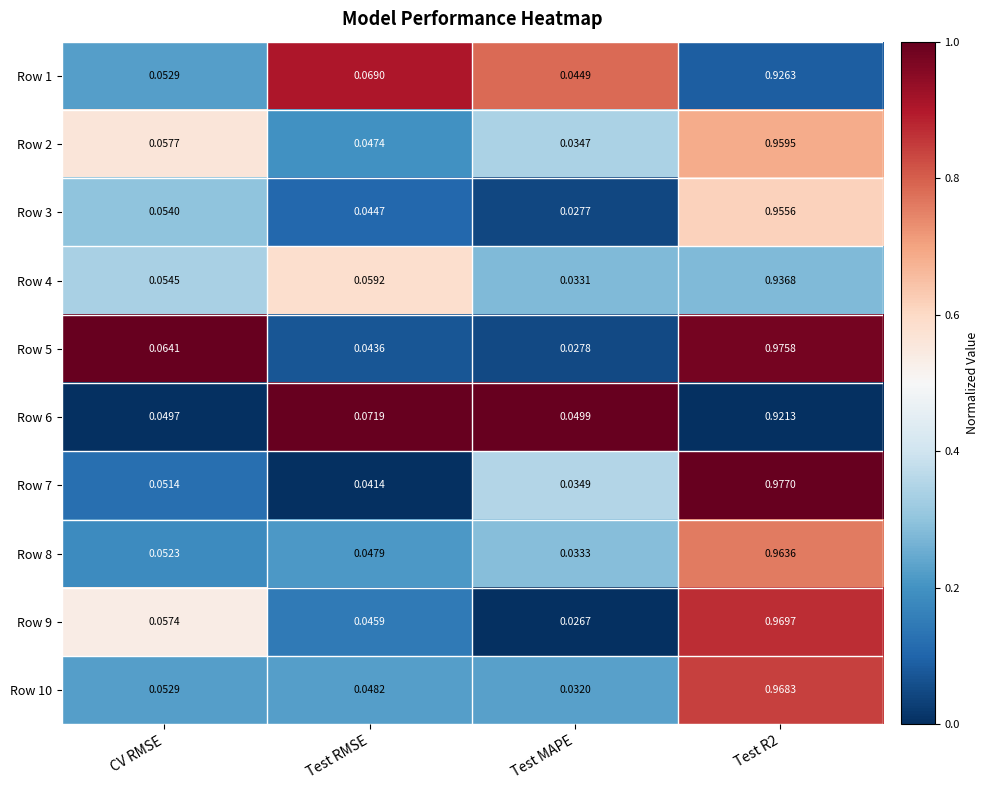

At which label does Row 10 reach its minimum?

Test MAPE